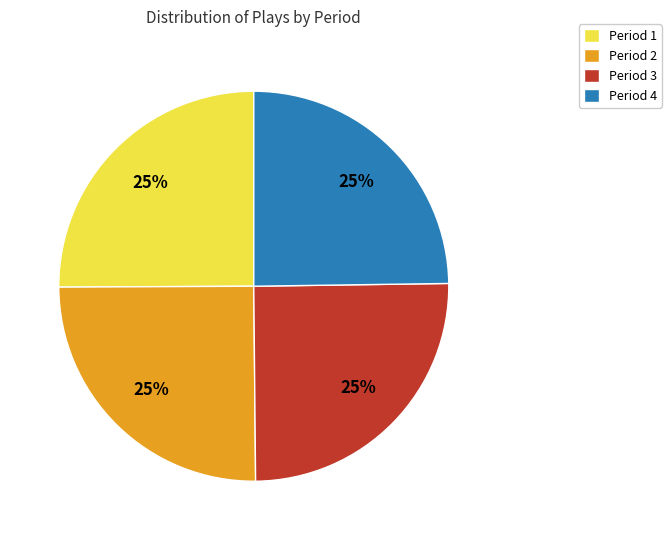

To the nearest percent, what is the combined percentage of Period 4 and Period 2?

50%